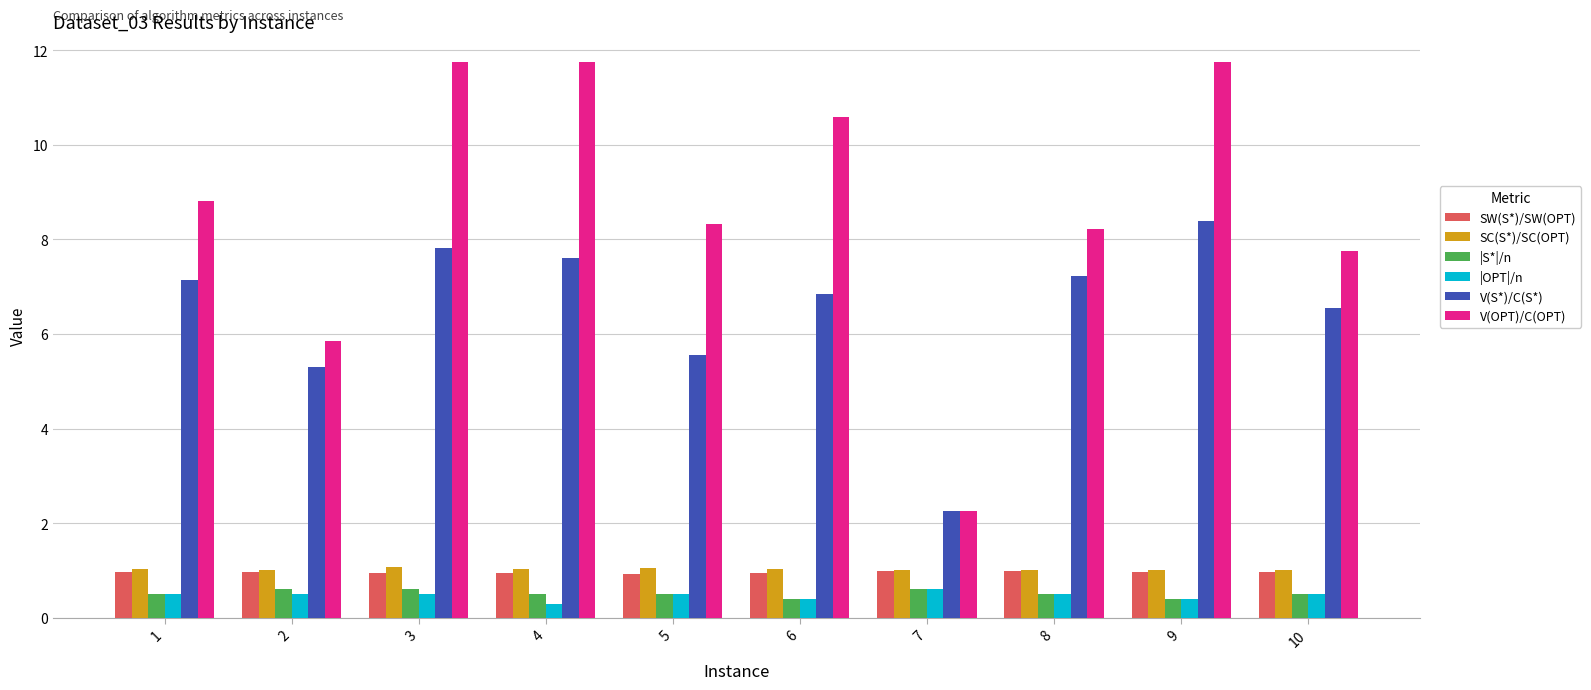

Read the |OPT|/n value at 6.

0.4